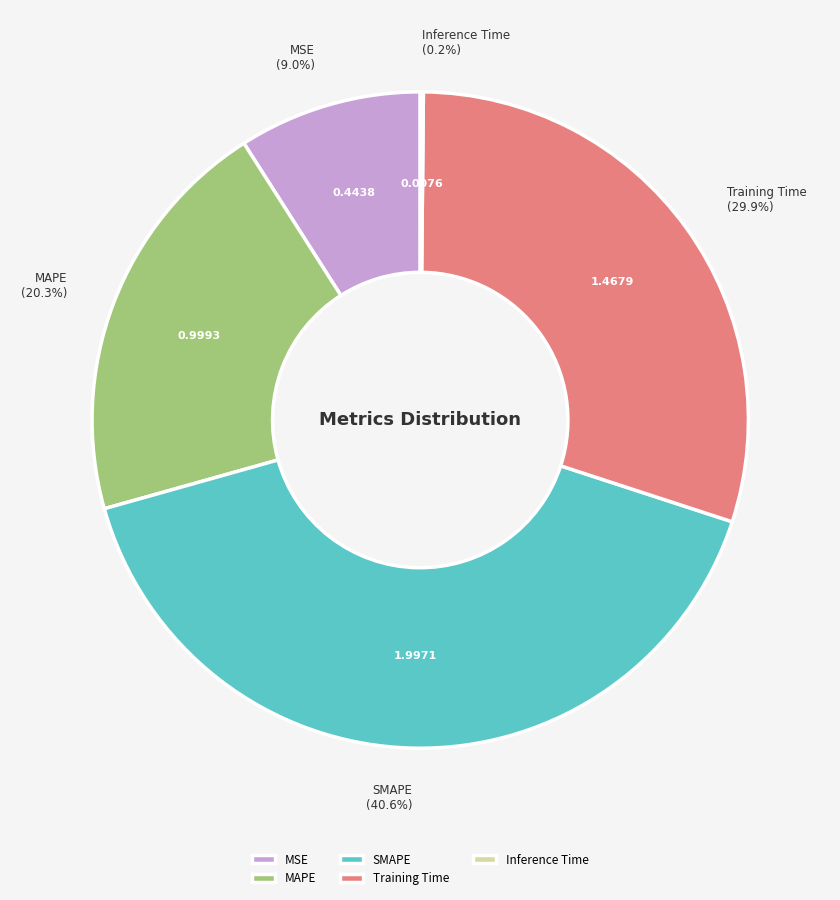

Is there any slice that represents more than half of the pie?

No